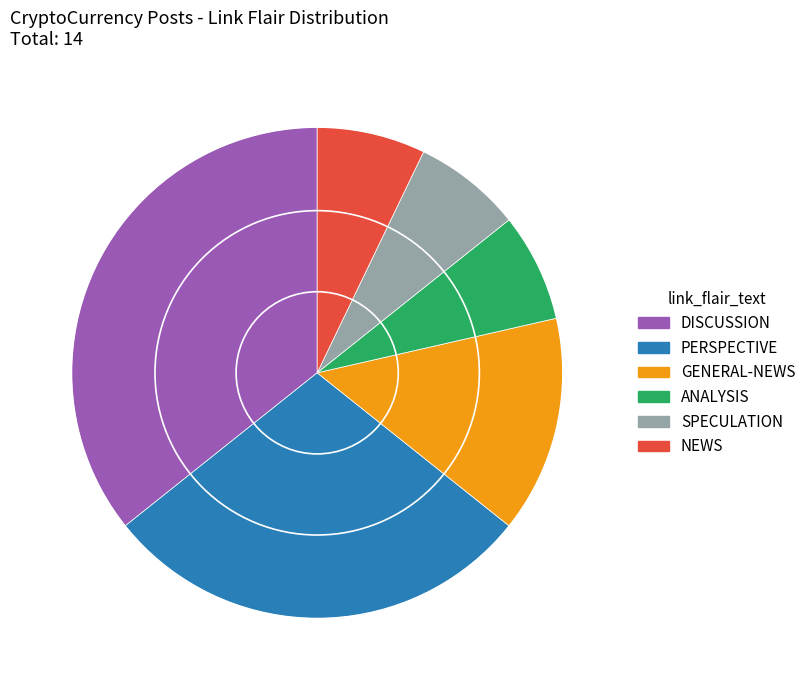

Between SPECULATION and PERSPECTIVE, which is larger?

PERSPECTIVE